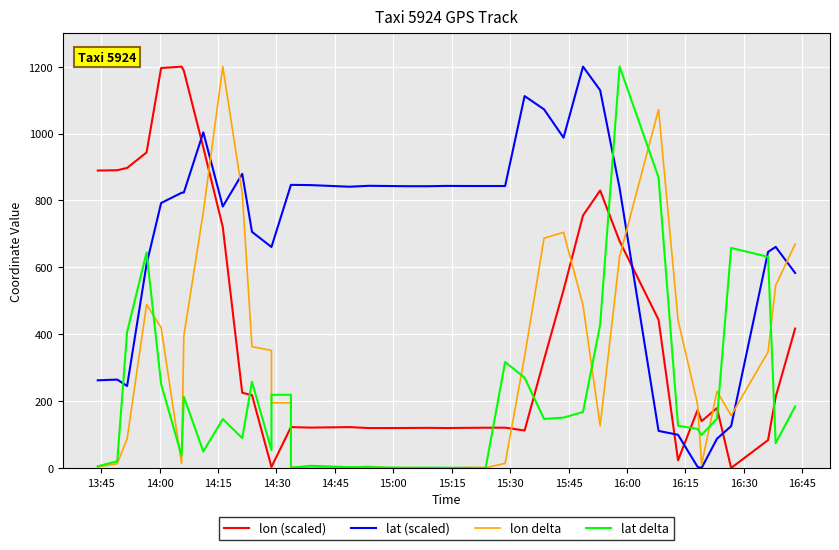

Which series has the largest total across all categories?

lat (scaled)